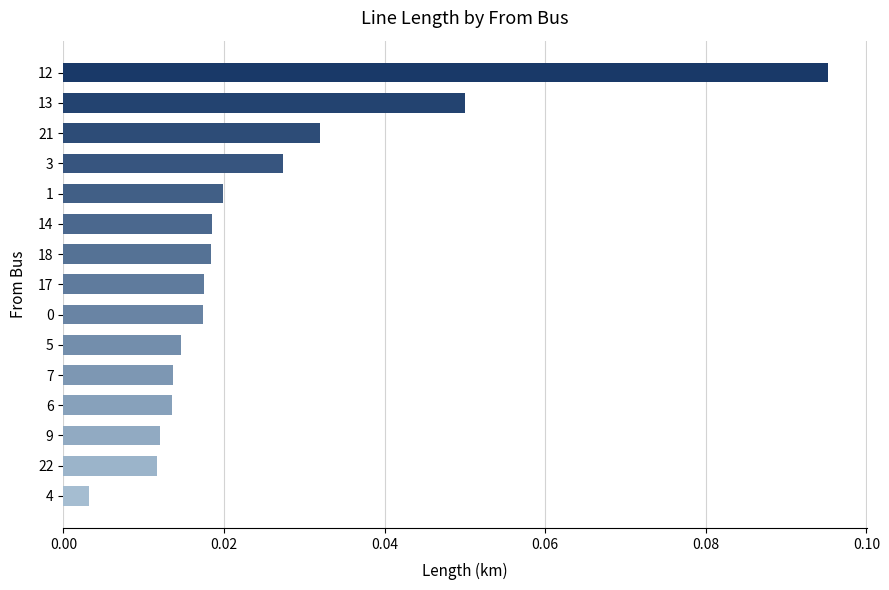

What is the label of the 9th bar from the bottom?

18